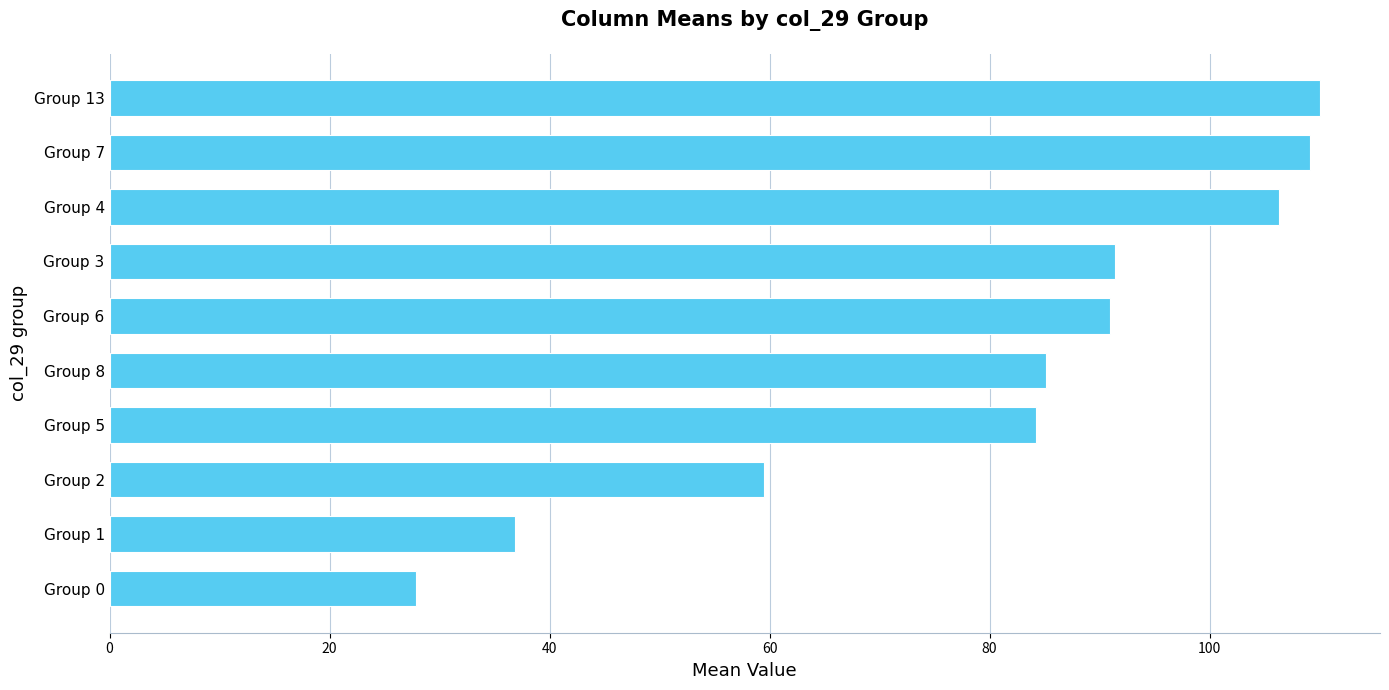

What is the difference between the maximum and minimum values?

82.1